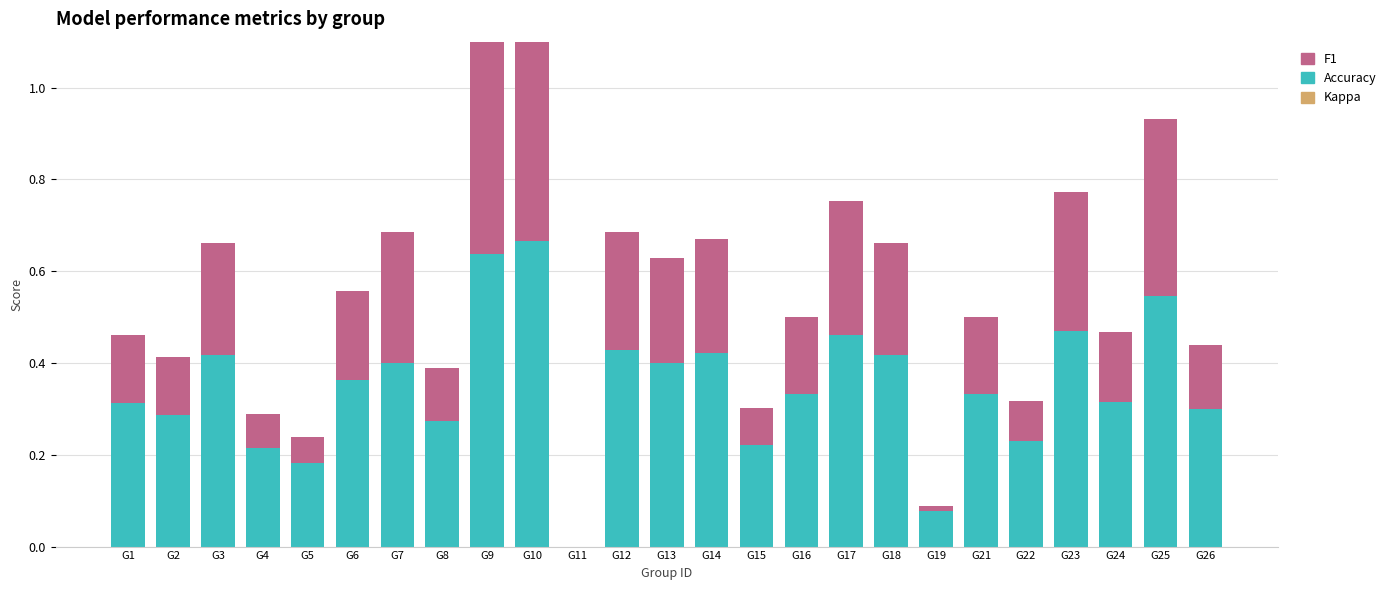

Rank the series by their average value, from highest to lowest.

Accuracy, F1, Kappa